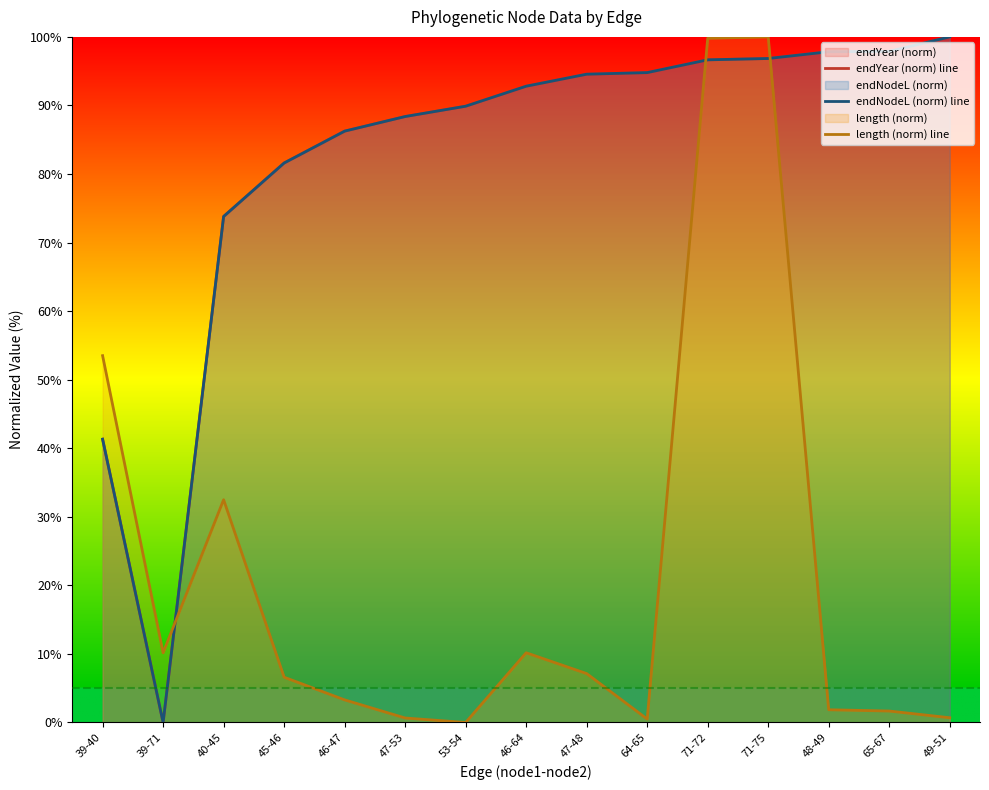

Which series has the largest total across all categories?

endYear (norm) line